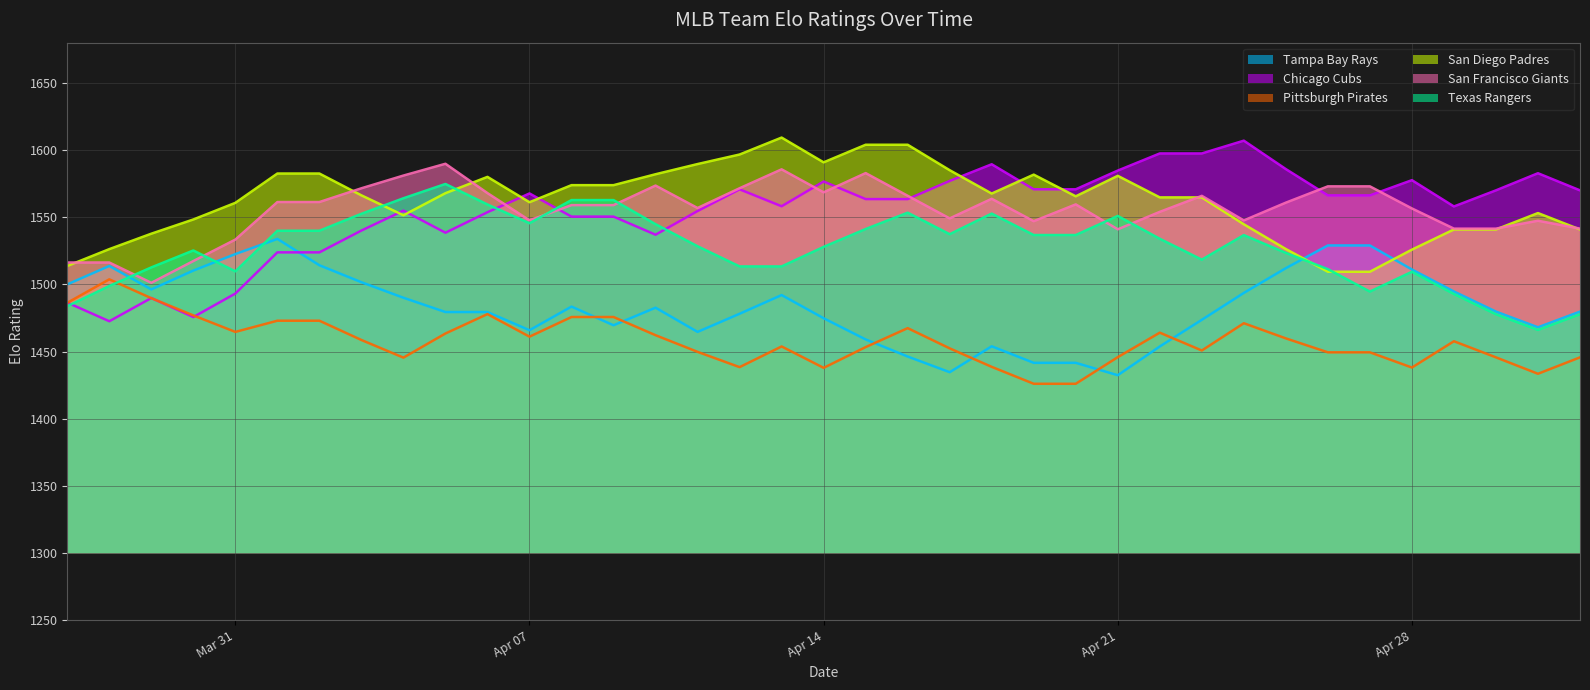

How many interior local peaks does the Texas Rangers series have?

7